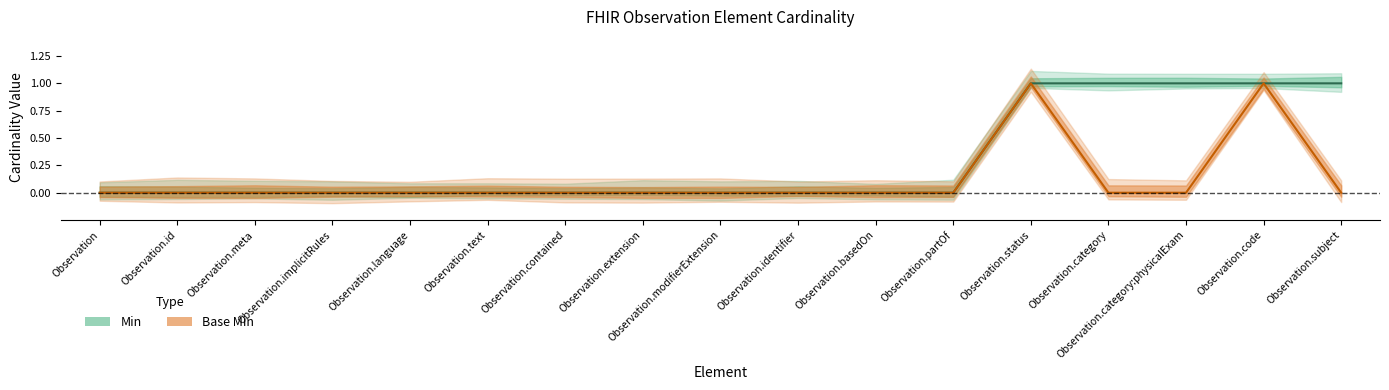

Reading left to right, list all the values displayed in this chart.

Min: 0	0	0	0	0	0	0	0	0	0	0	0	1	1	1	1	1
Base Min: 0	0	0	0	0	0	0	0	0	0	0	0	1	0	0	1	0